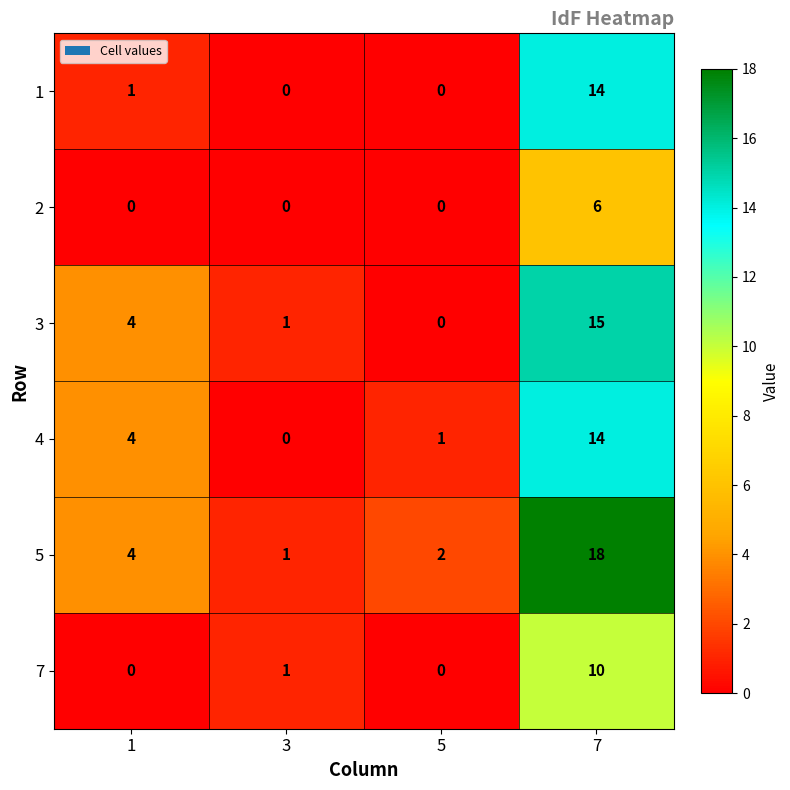

Between 1 and 7, which series saw the biggest shift?

5